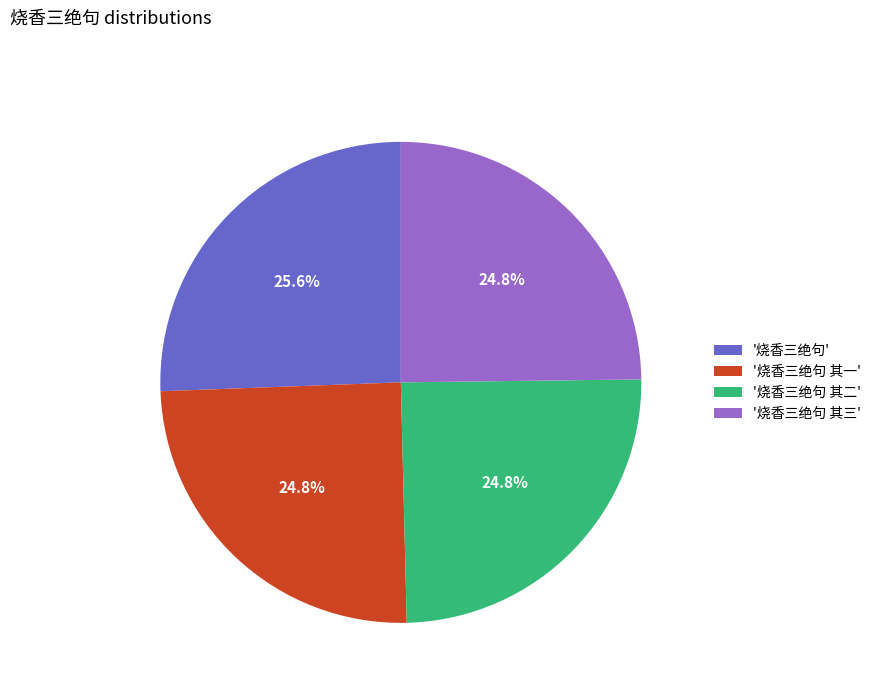

Is there a majority slice in this chart?

No